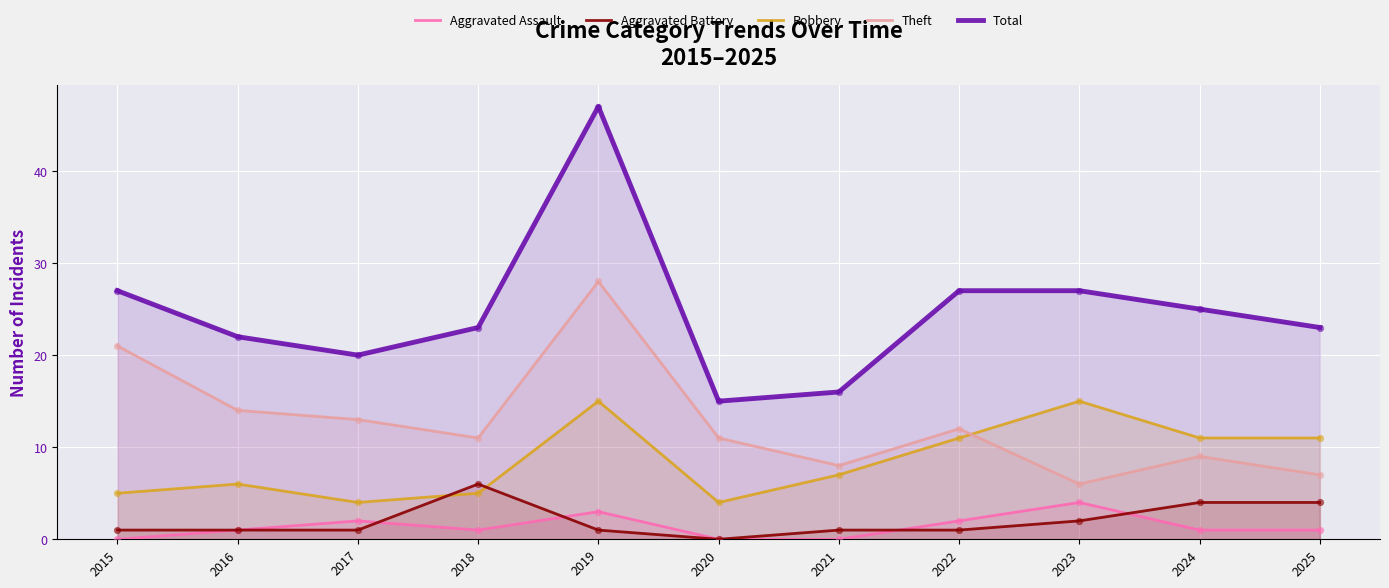

Which series reaches the maximum Y coordinate?

Total